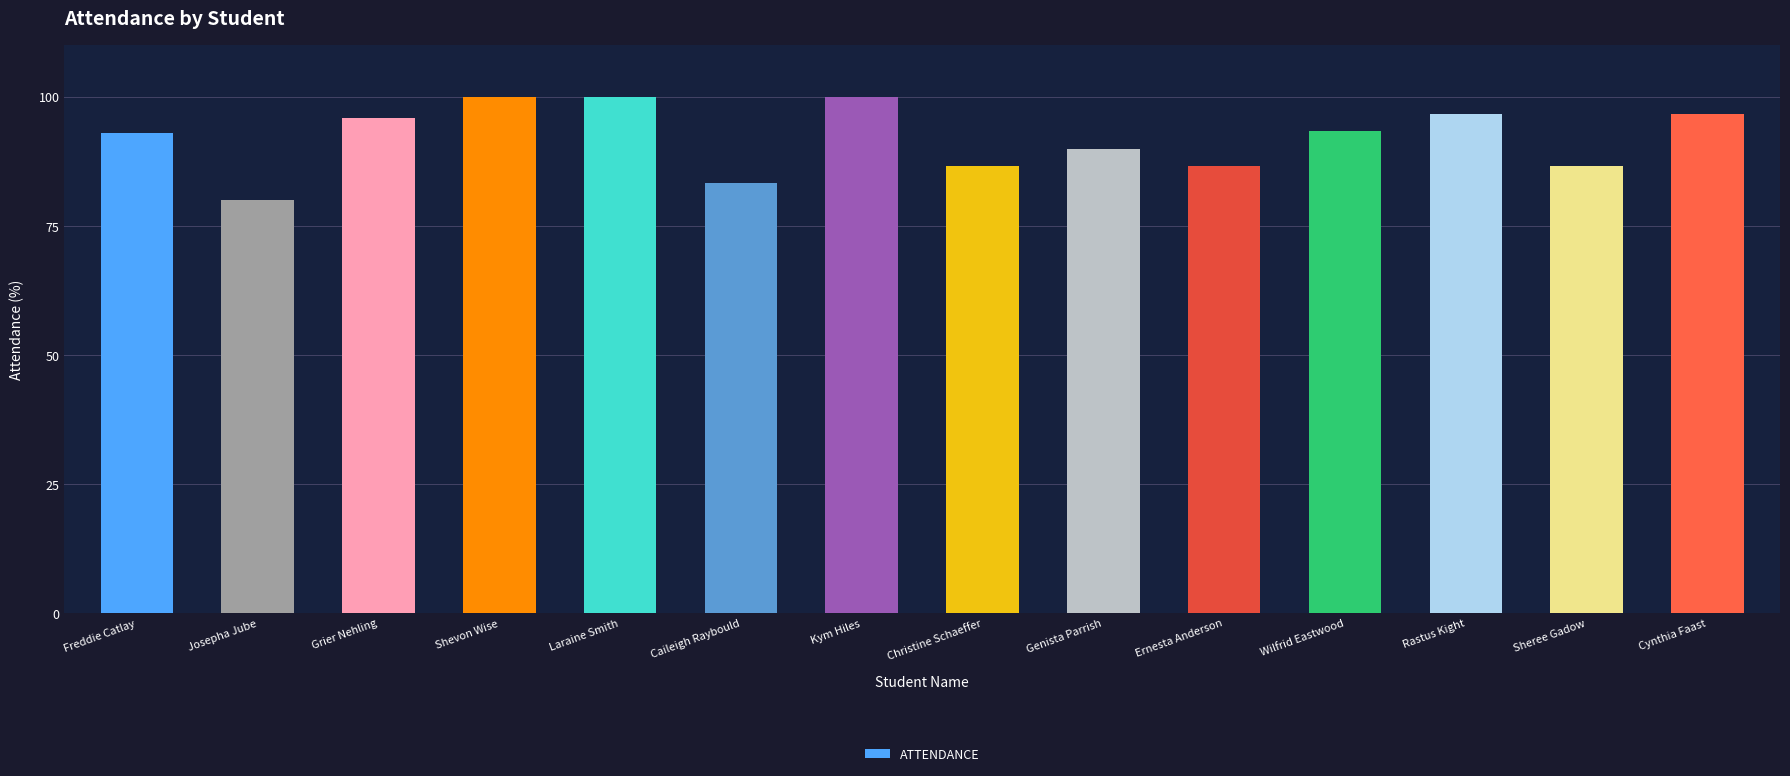

Approximately how many times larger is the value at Genista Parrish compared to Josepha Jube?

1.1